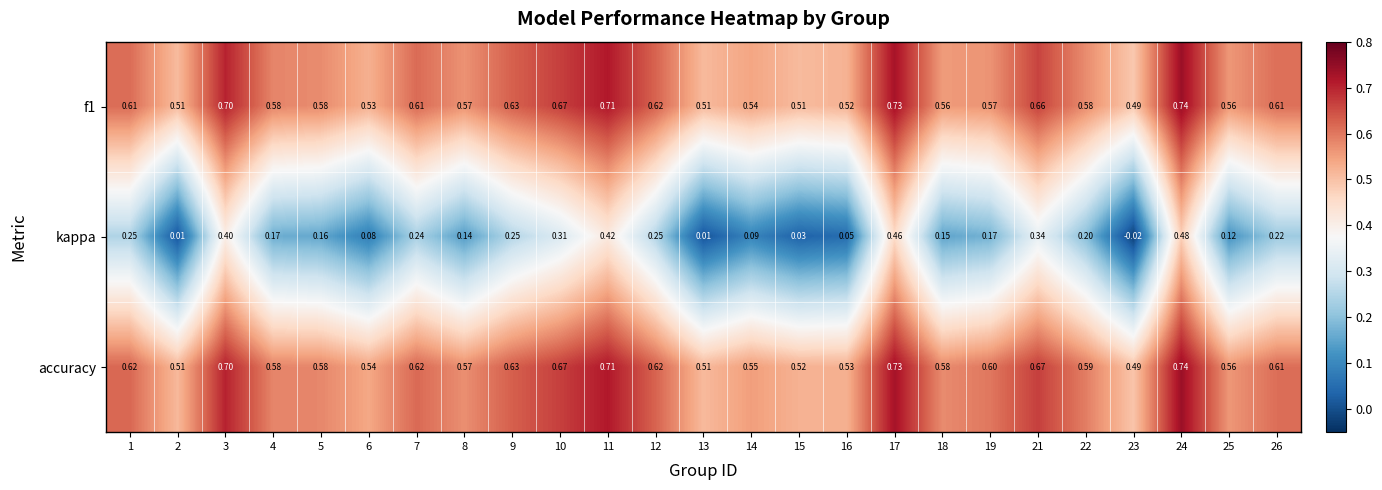

Which series has the largest total across all categories?

accuracy